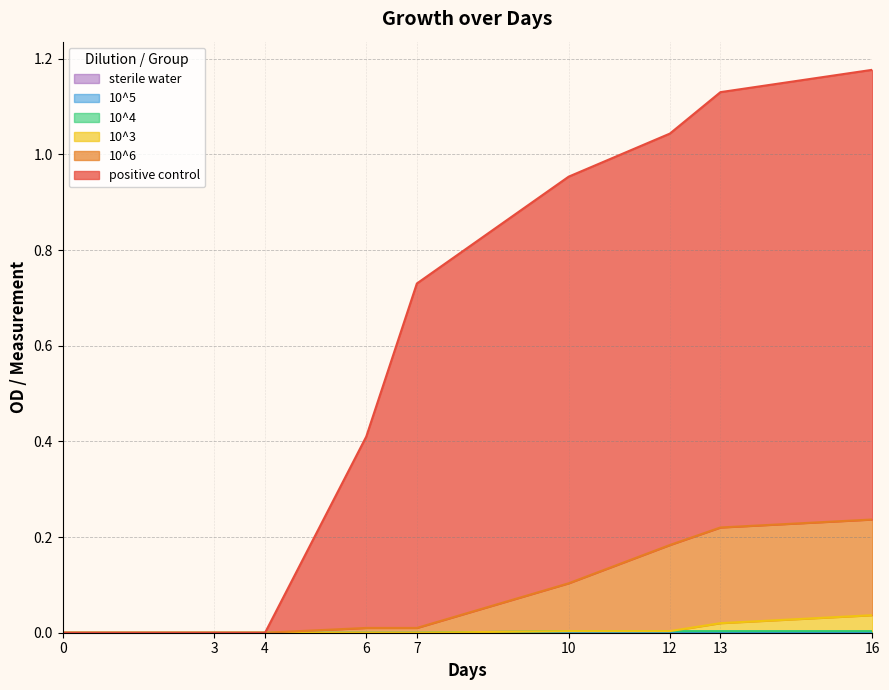

Which series has the largest range (max minus min)?

positive control